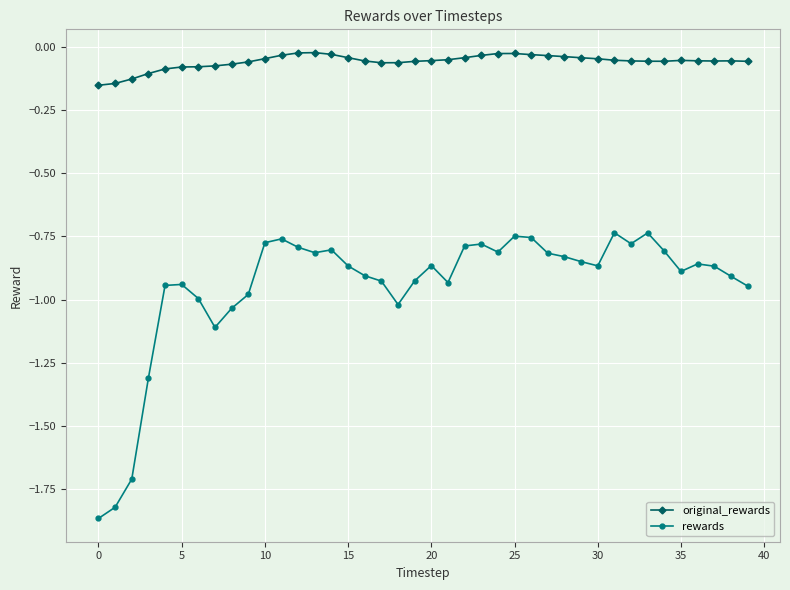

Which series has the largest range (max minus min)?

rewards